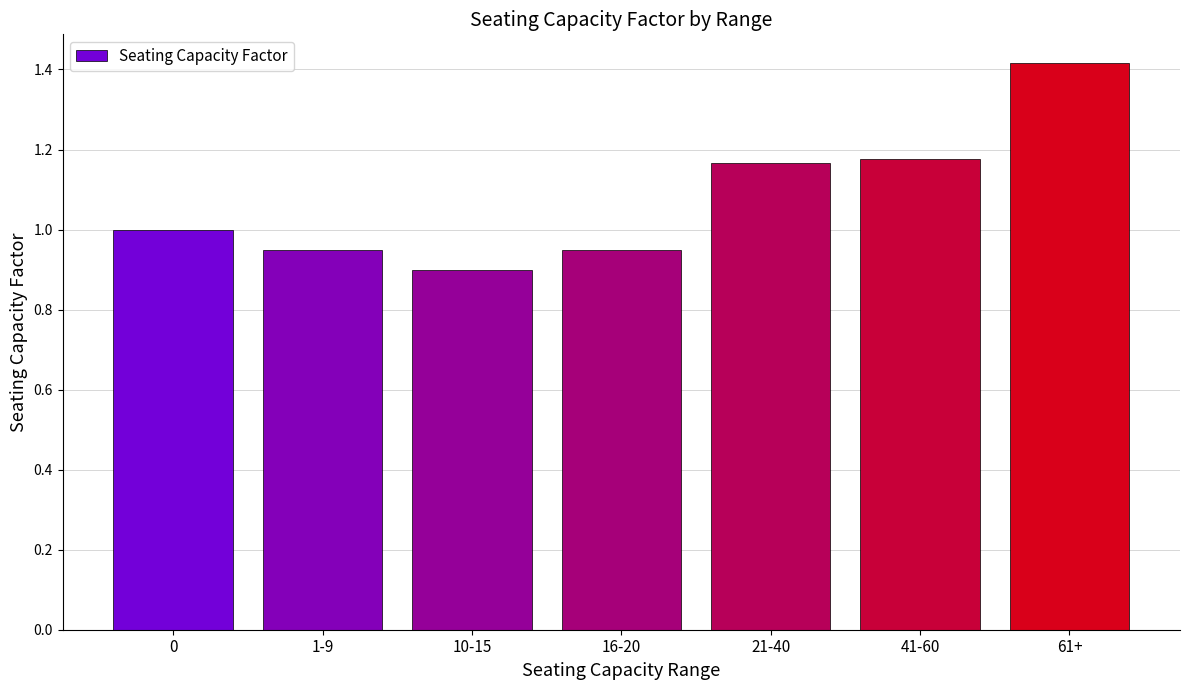

Count the number of data series in this chart.

1